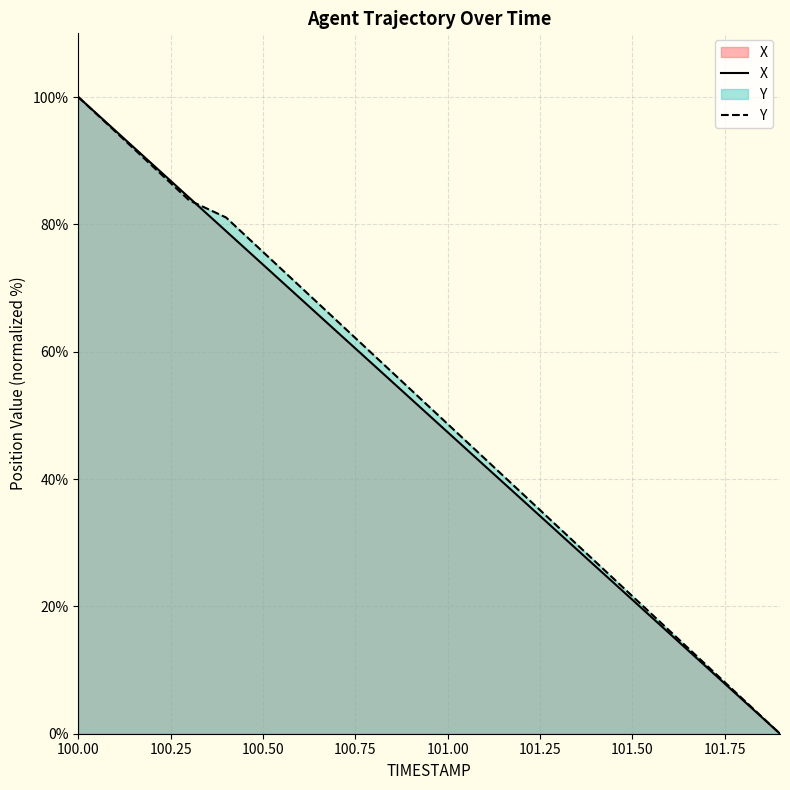

What is the maximum value for Y?

100.0